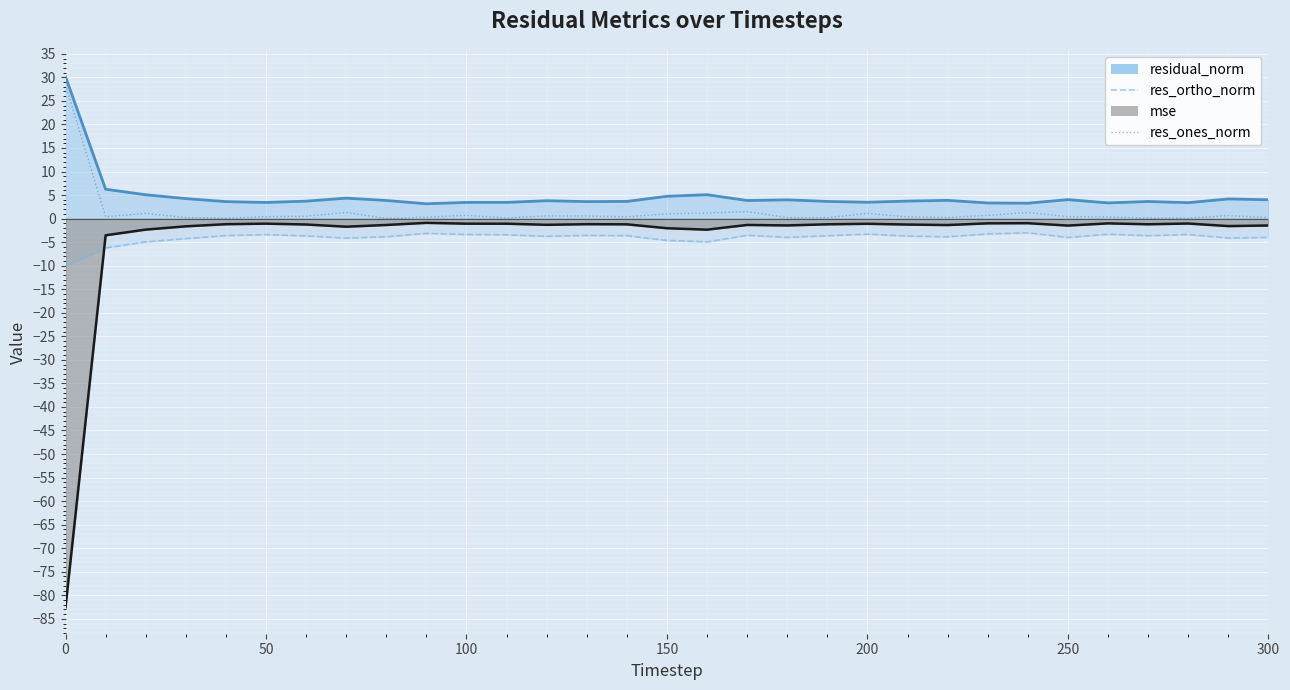

True or false: residual_norm_line and res_ortho_norm_line cross at least once.

False